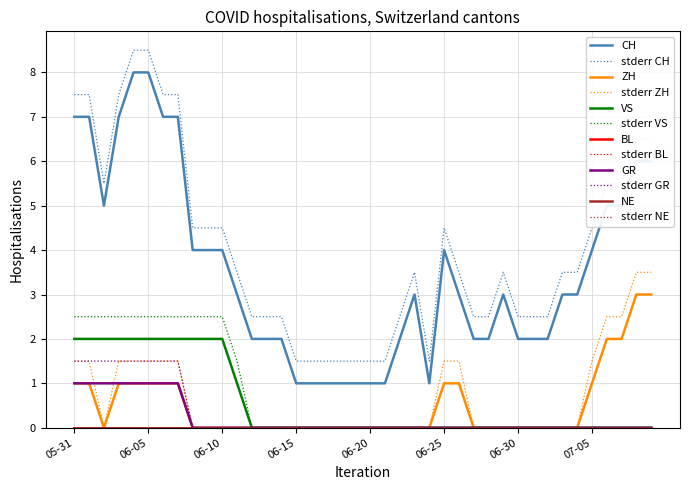

How many data points does each series have?

40